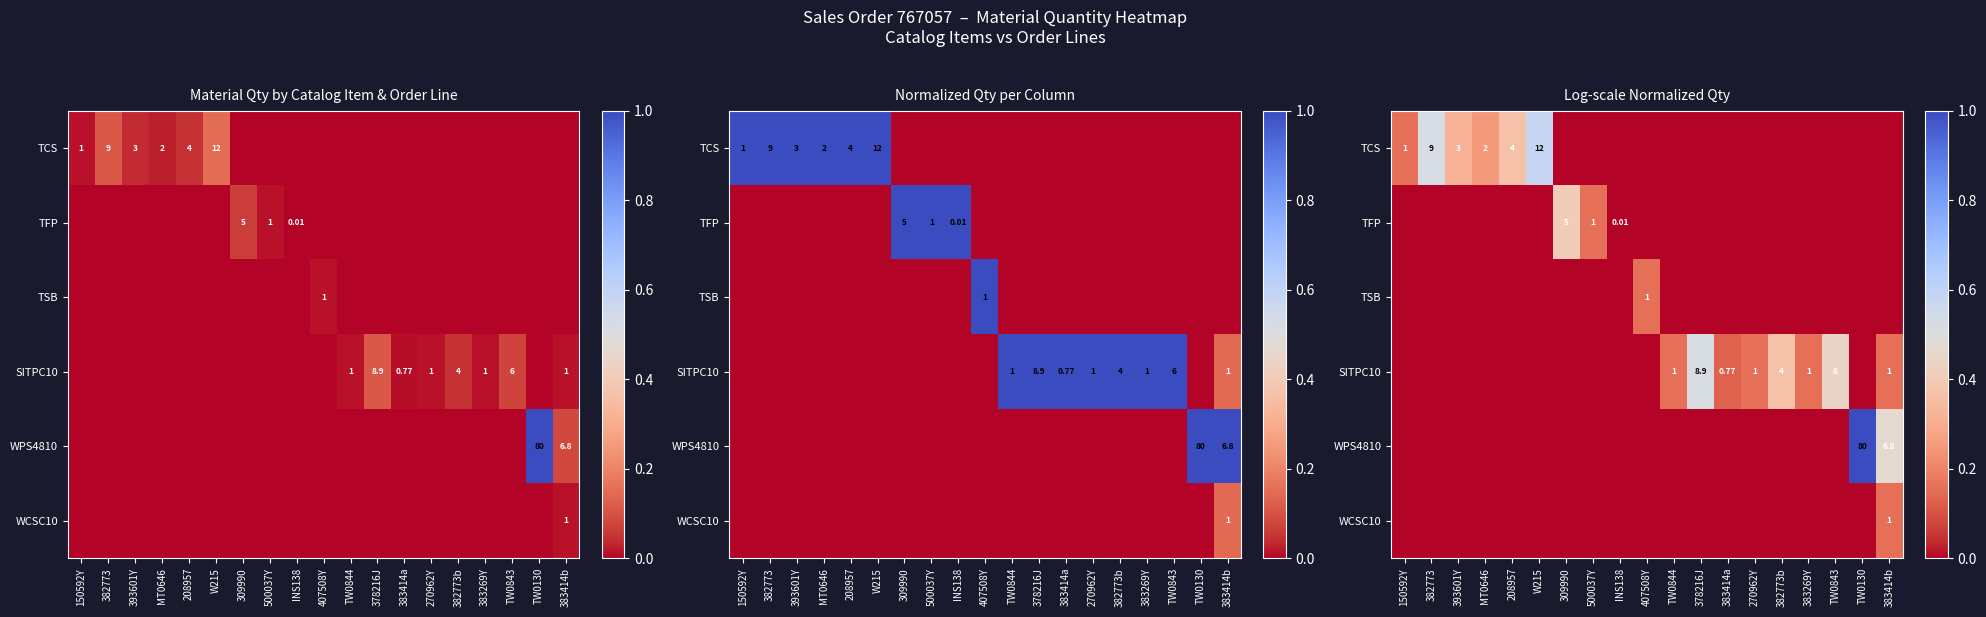

How many values in TCS are above zero?

6